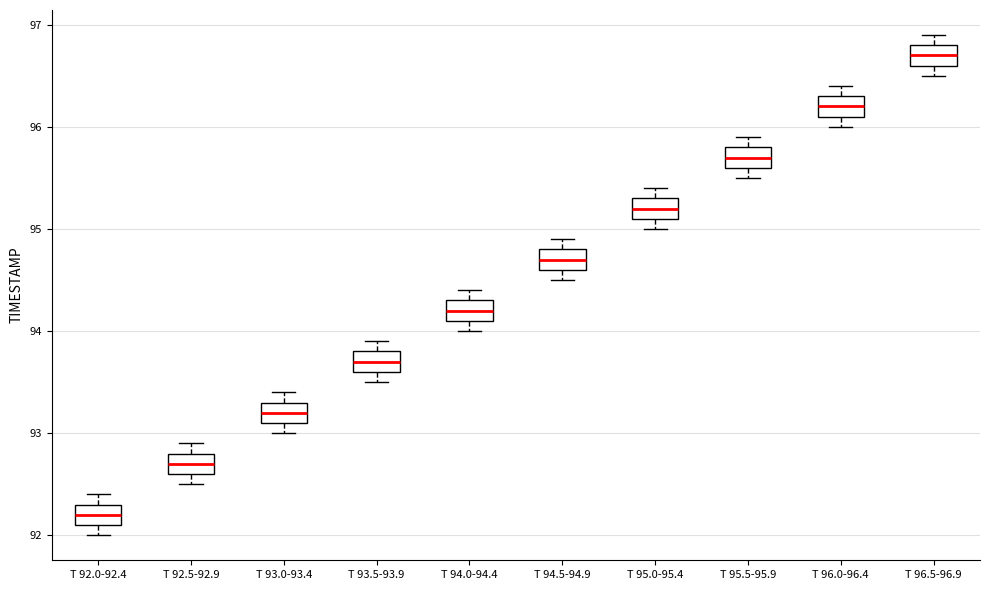

Which box's median line is the highest?

T 96.5-96.9